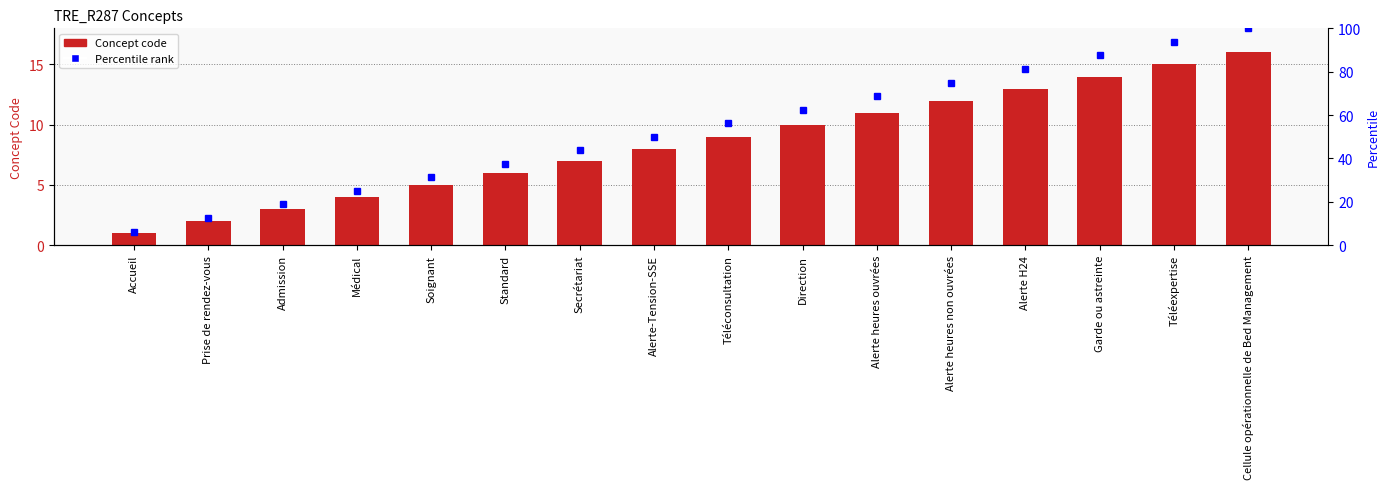

What is the change in value from Alerte-Tension-SSE to Téléexpertise?

+7